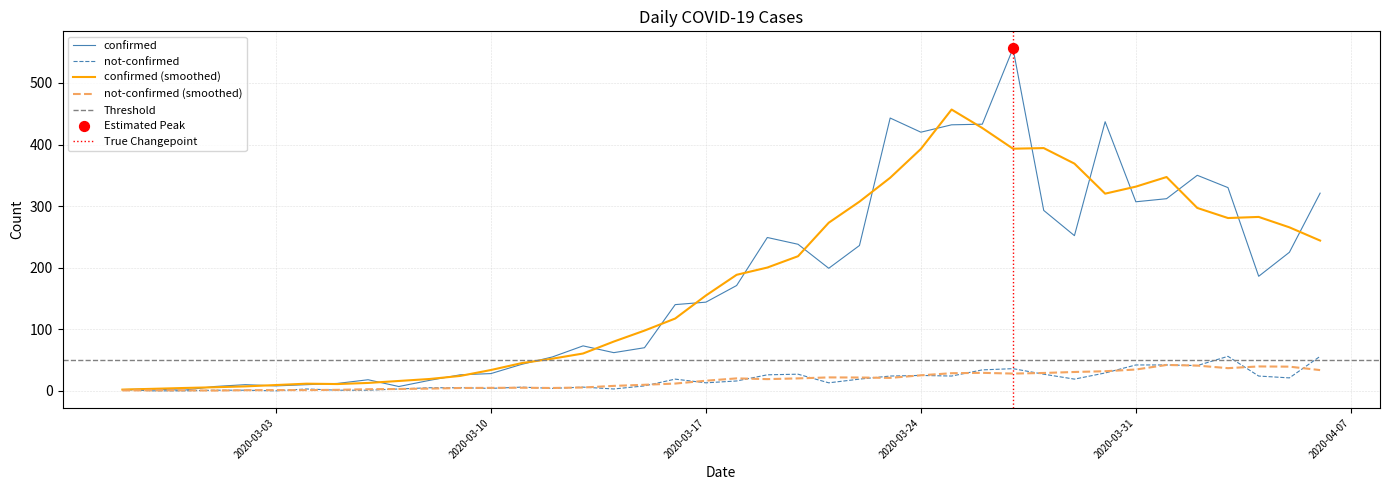

Which series has the widest spread of Y values?

confirmed